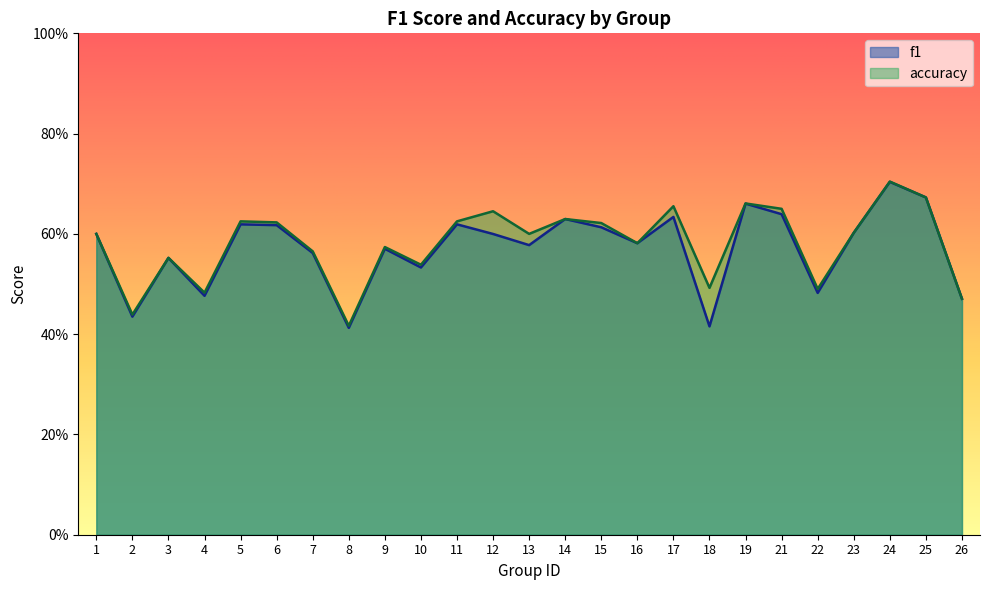

What is the average value of the f1 series?

0.6